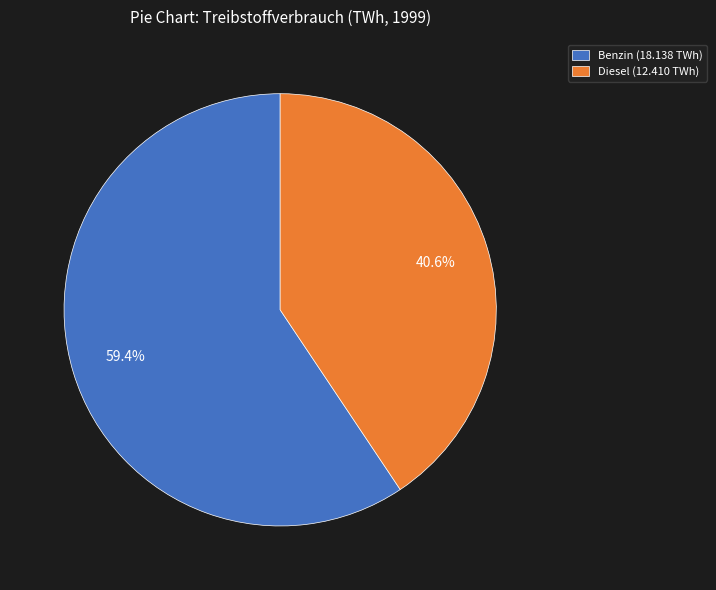

Which slice is the largest?

Benzin